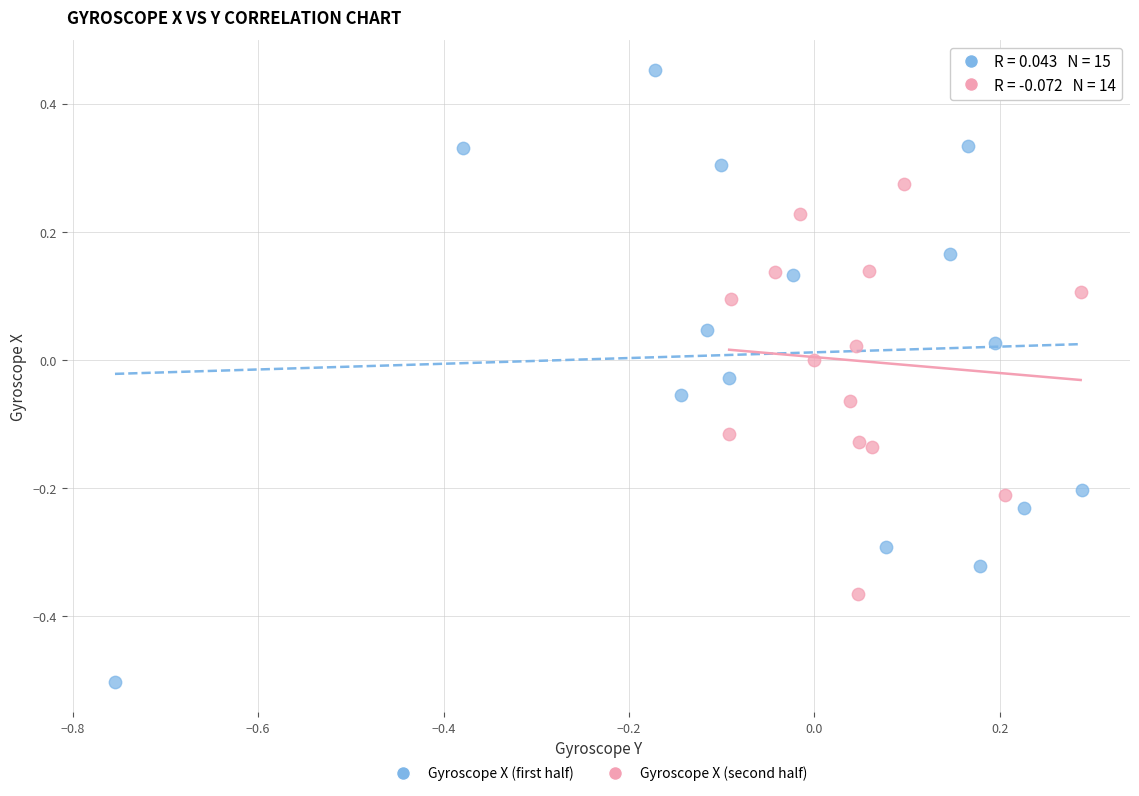

Which series has the widest spread of Y values?

Gyroscope X (first half)